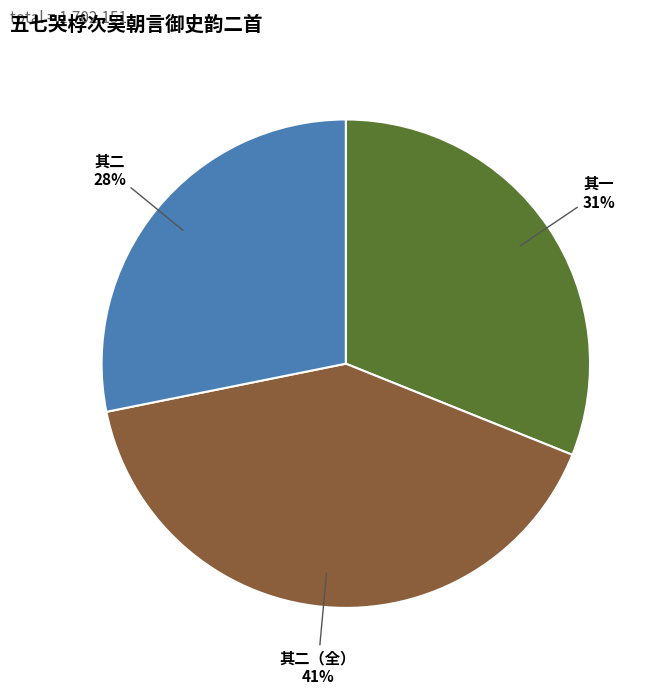

Is there any slice that represents more than half of the pie?

No